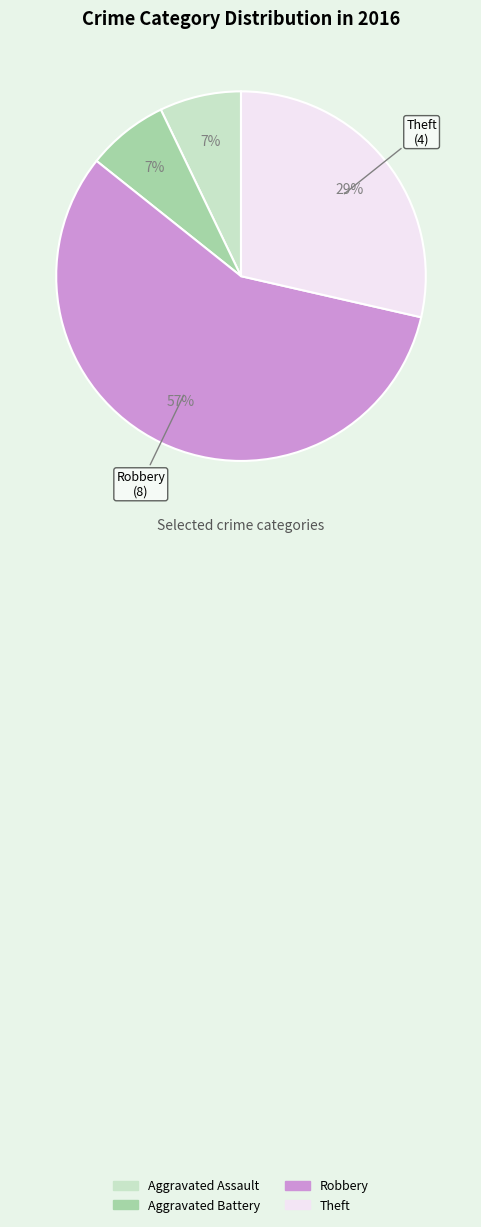

Which slice is the largest?

Robbery